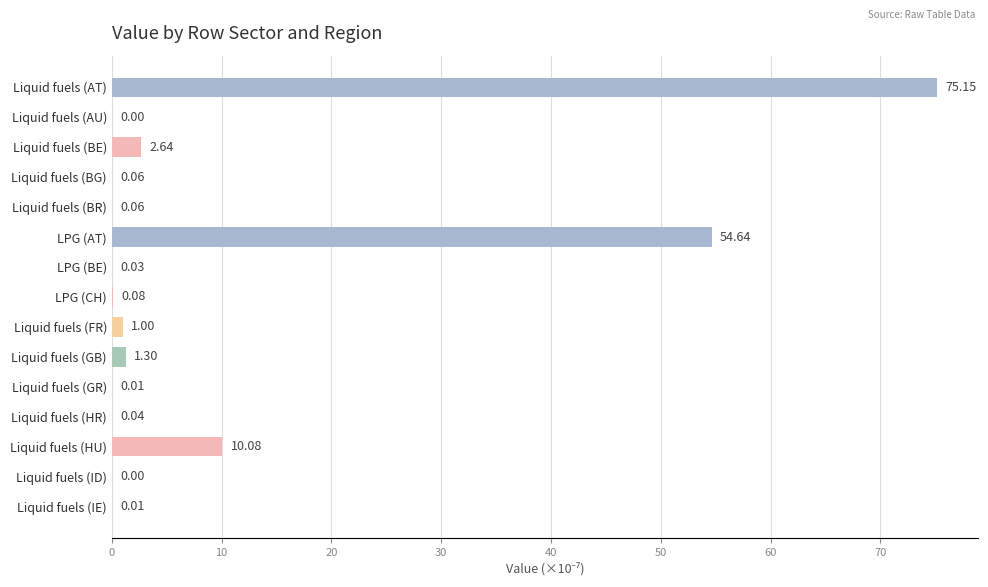

At which label is the value closest to 37?

LPG (AT)